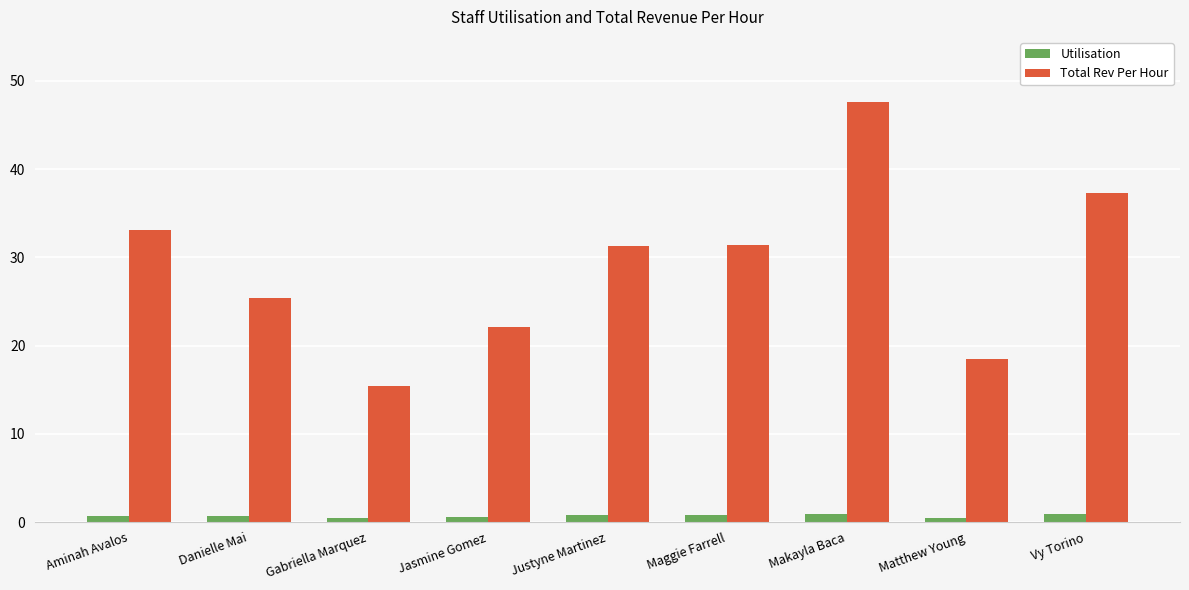

What is the average value of the Total Rev Per Hour series?

29.1